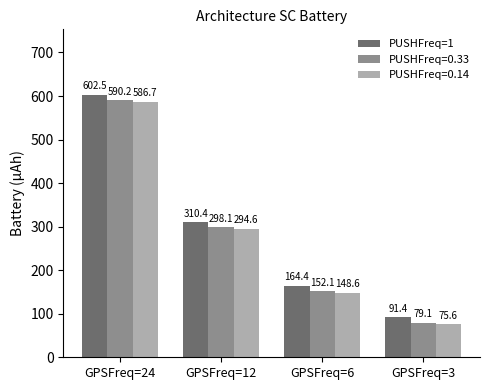

The value of PUSHFreq=0.14 at GPSFreq=3 is 75.6. True or false?

True